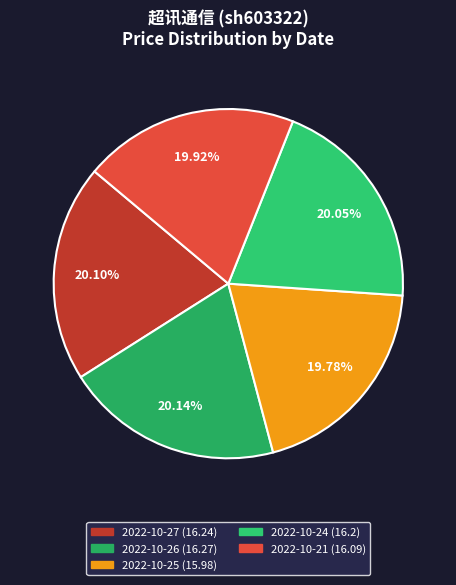

What is the total percentage of 2022-10-26 and 2022-10-25?

39.9%